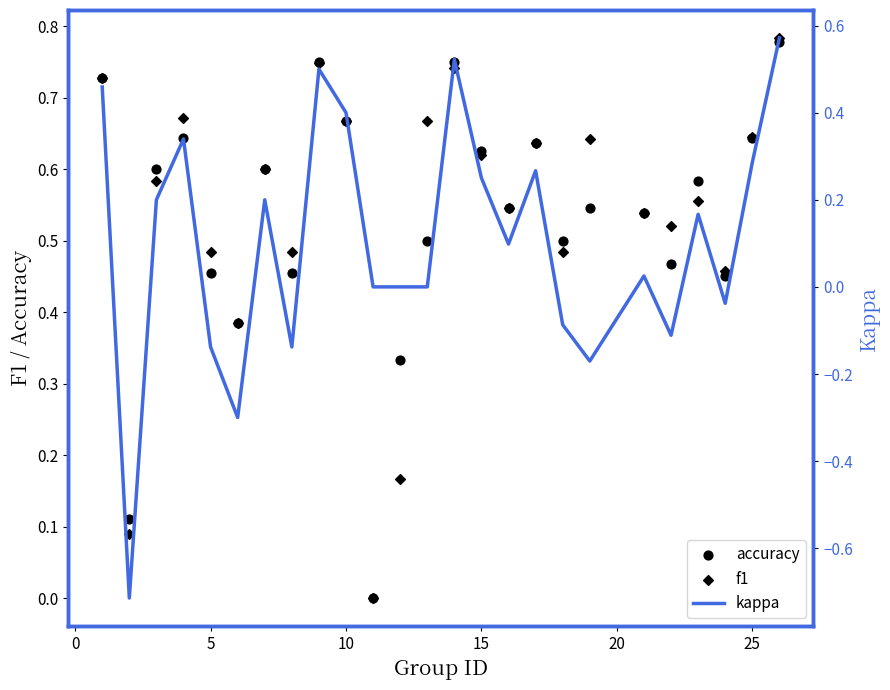

Which series has the largest total across all categories?

f1